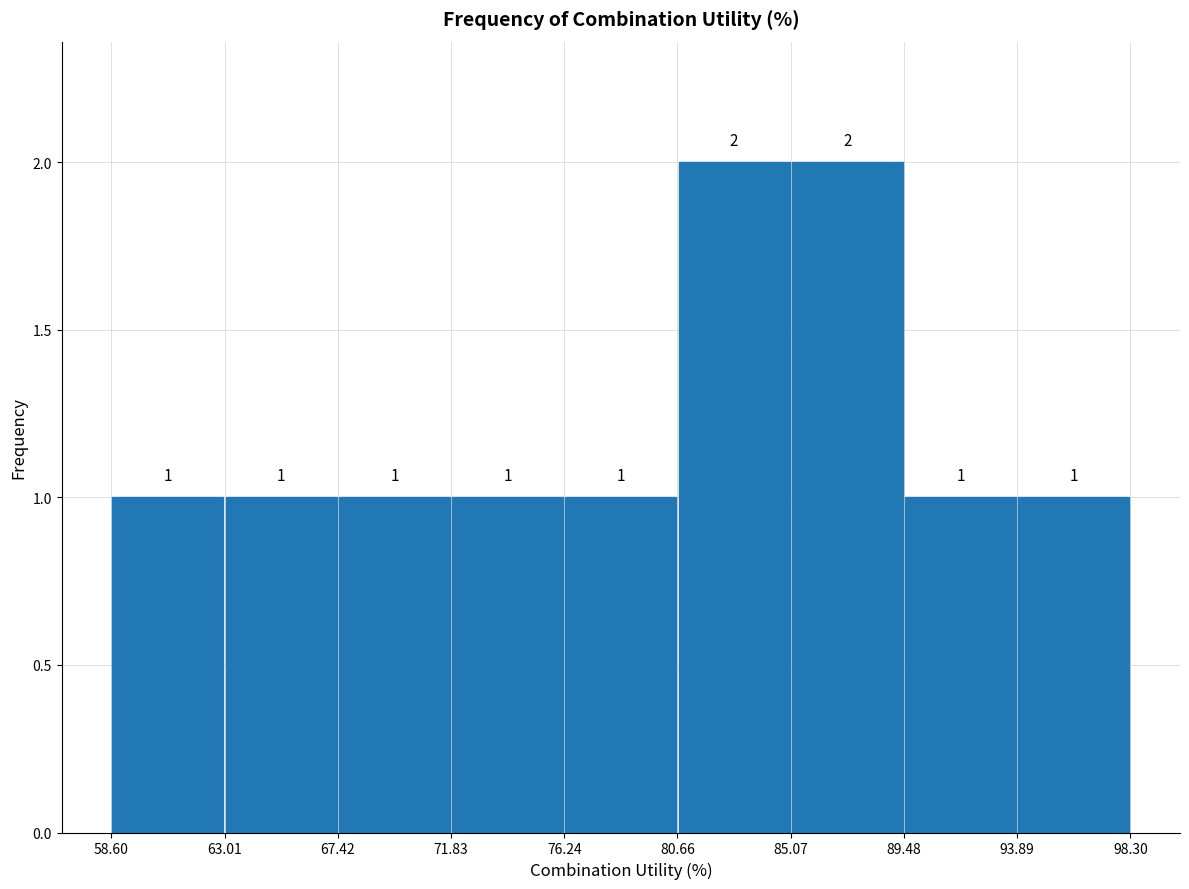

Reading left to right, list every bar in this chart as the range it spans on the x-axis followed by its height.

58.60 to 63.01: 1
63.01 to 67.42: 1
67.42 to 71.83: 1
71.83 to 76.24: 1
76.24 to 80.66: 1
80.66 to 85.07: 2
85.07 to 89.48: 2
89.48 to 93.89: 1
93.89 to 98.30: 1